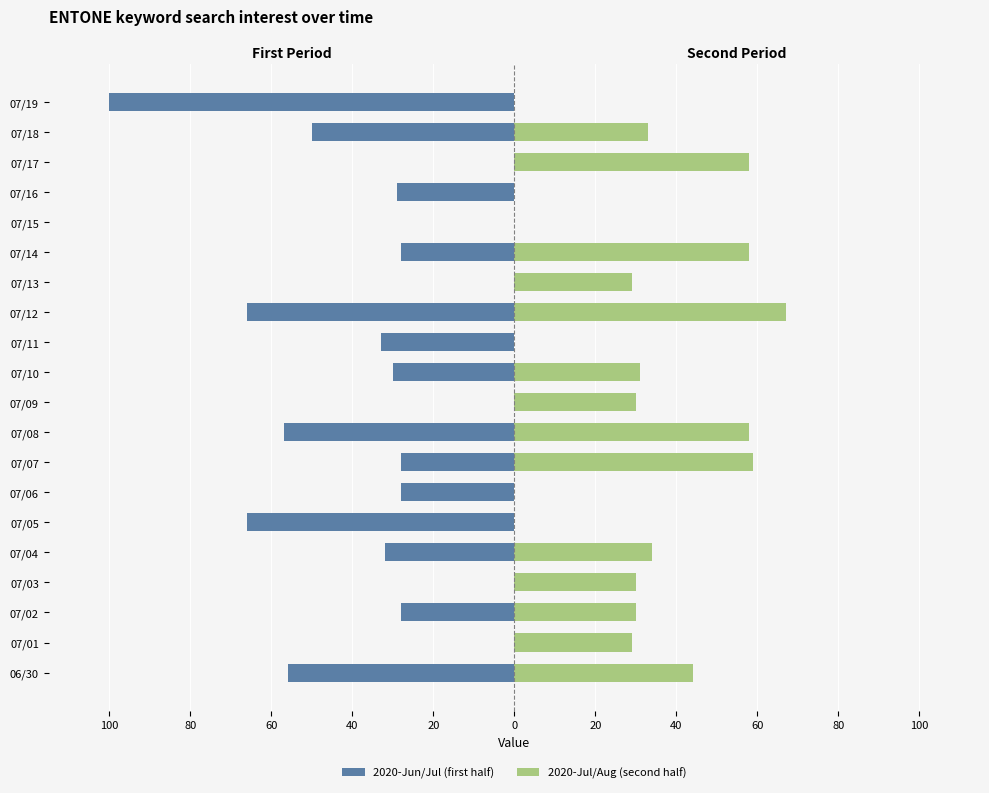

Reading left to right, extract all data points from this chart.

2020-Jun/Jul (first half): -56	0	-28	0	-32	-66	-28	-28	-57	0	-30	-33	-66	0	-28	0	-29	0	-50	-100
2020-Jul/Aug (second half): 44	29	30	30	34	0	0	59	58	30	31	0	67	29	58	0	0	58	33	0